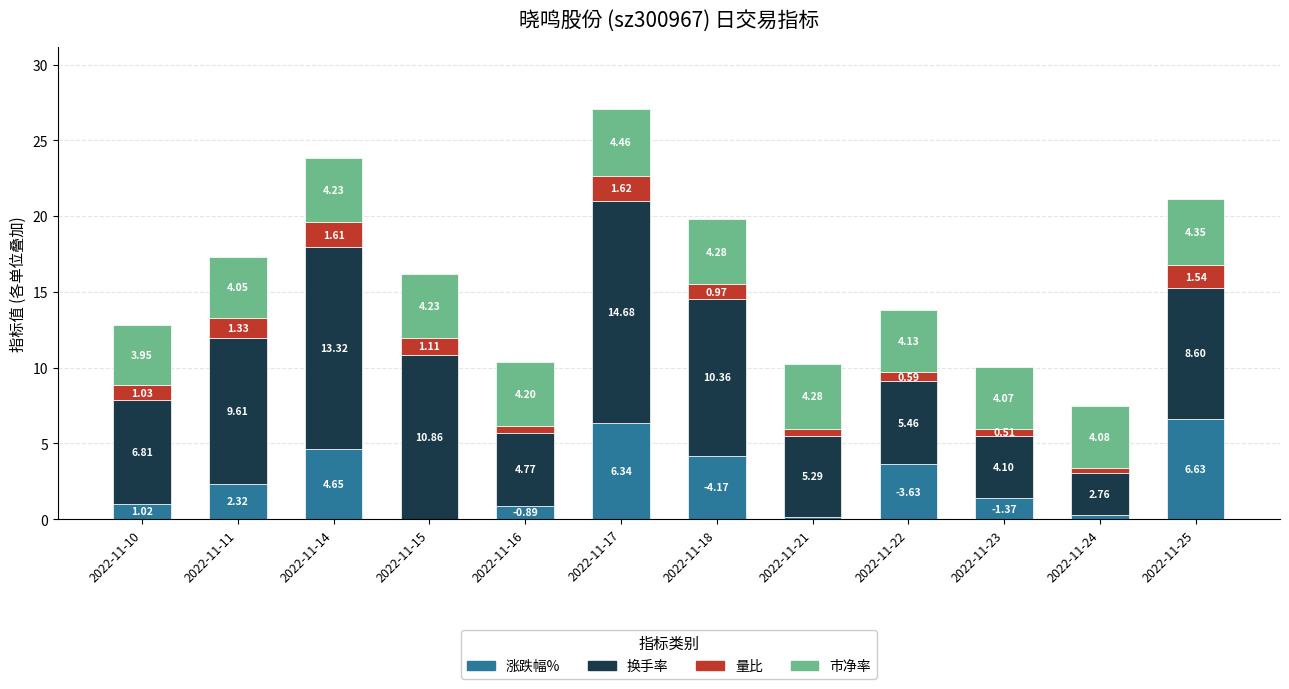

What is the total value across all series at 2022-11-17?

27.1